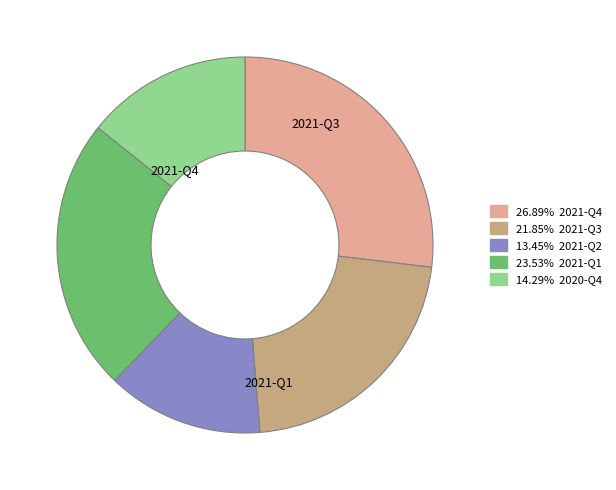

Is there any slice that represents more than half of the pie?

No